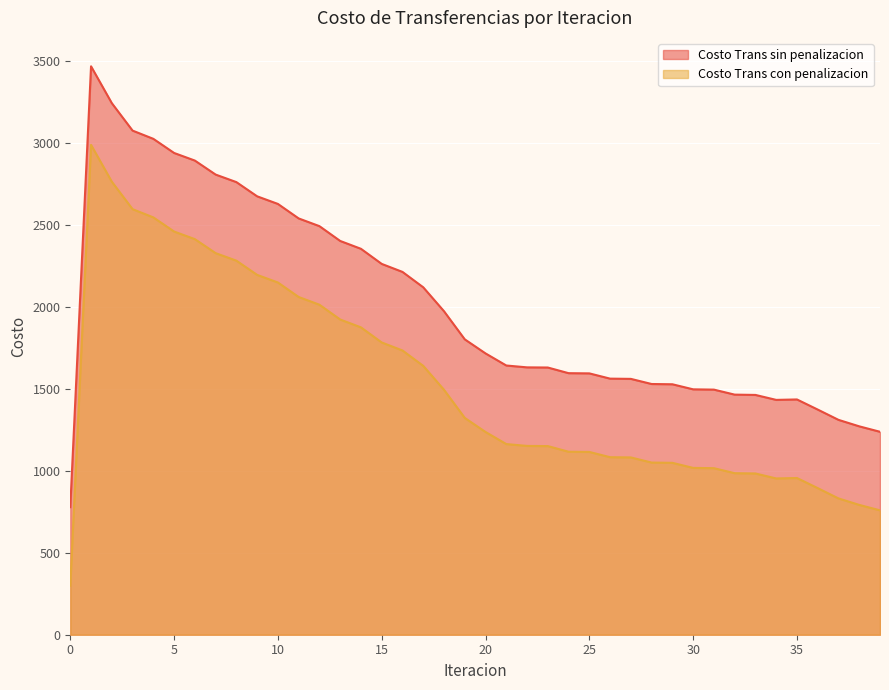

Does the chart display data point markers on the line(s)?

No